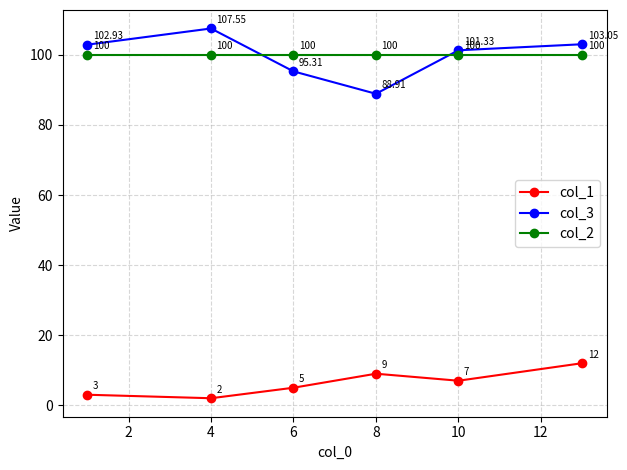

What is the sum of all col_2 values?

600.0